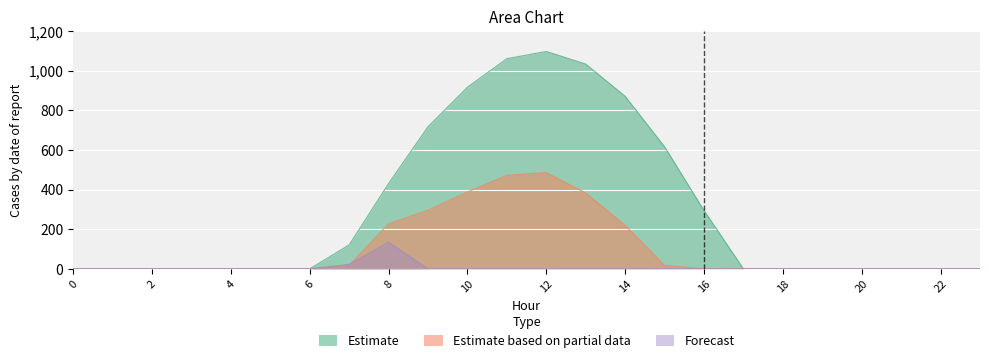

At how many categories does at least one series exceed 1033?

2